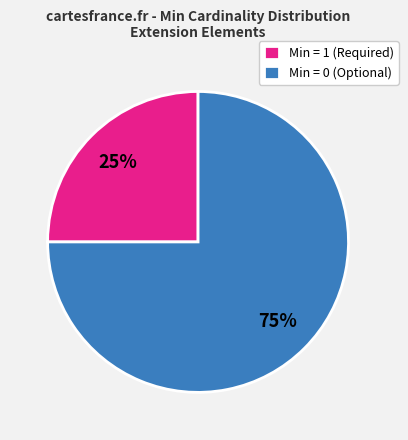

What is the majority slice?

Min = 0 (Optional)